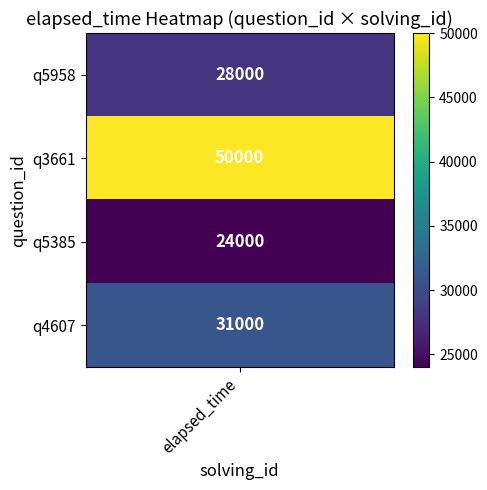

List the labels in order of value, largest first.

1, 3, 0, 2